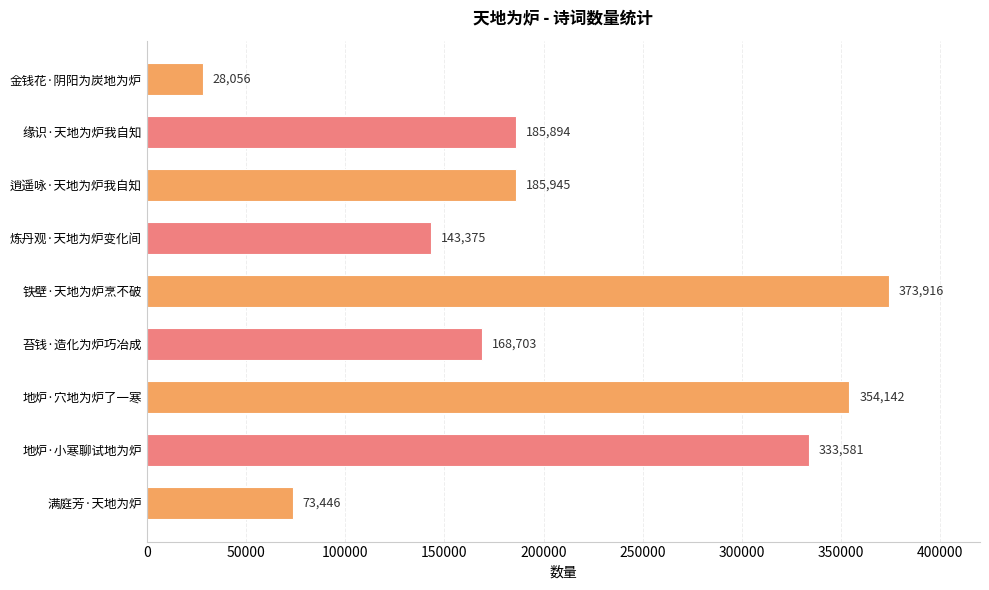

The value at 金钱花·阴阳为炭地为炉 is 28056. True or false?

True